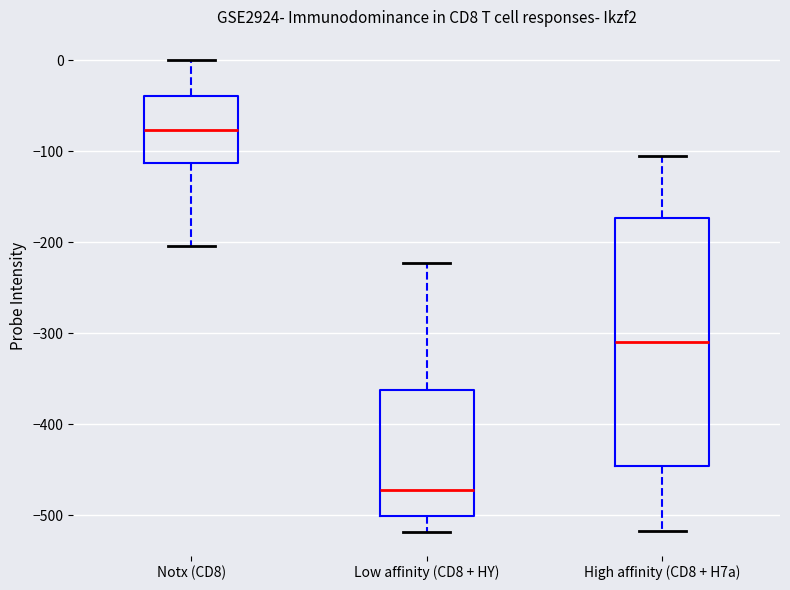

Where is the upper edge of the box for Notx (CD8) on the y-axis? The values are not printed on the chart, so give them approximately, as read against the axis.

-40